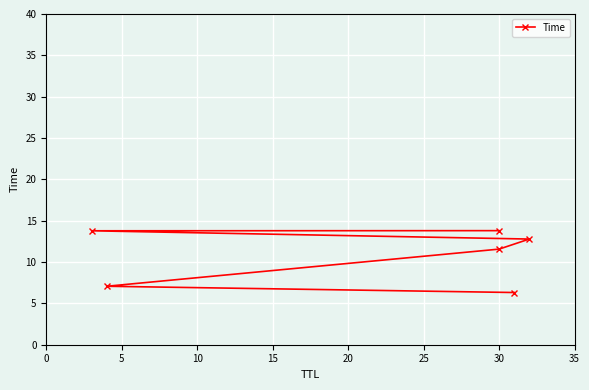

What is the difference between the maximum and minimum values?

7.5